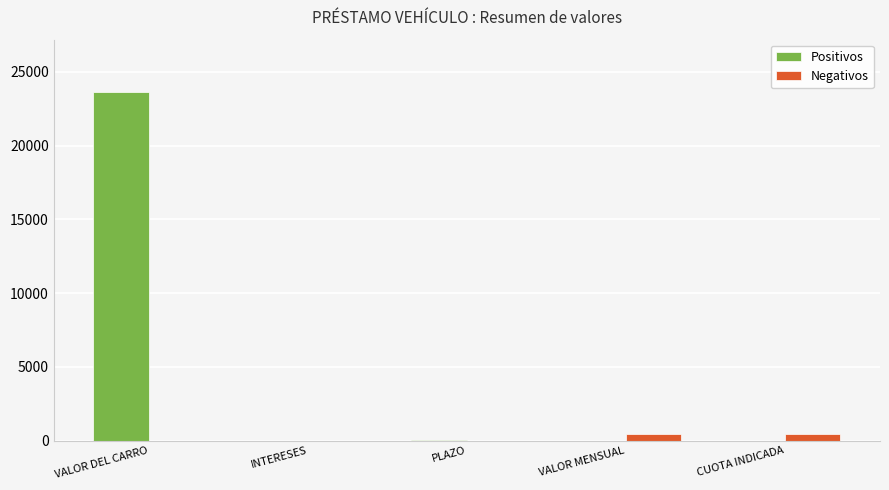

Are the bars horizontal?

No